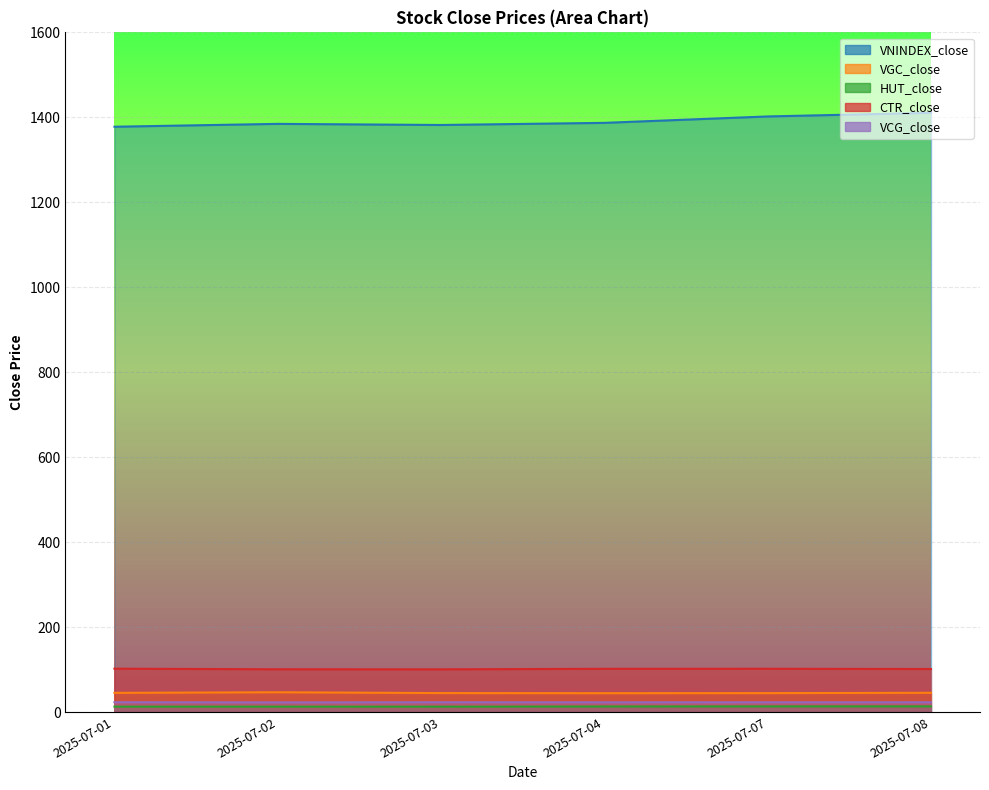

What are all the series names shown in the legend?

VNINDEX_close, VGC_close, HUT_close, CTR_close, VCG_close